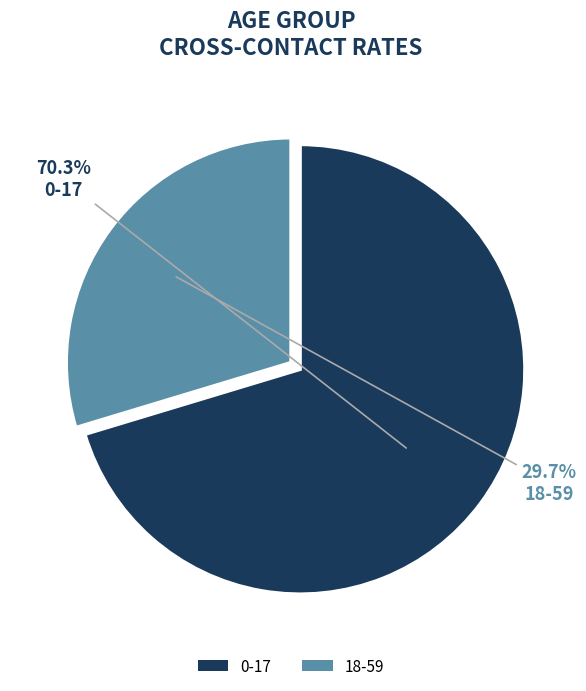

To the nearest percent, what percentage of the pie is 18-59?

30%